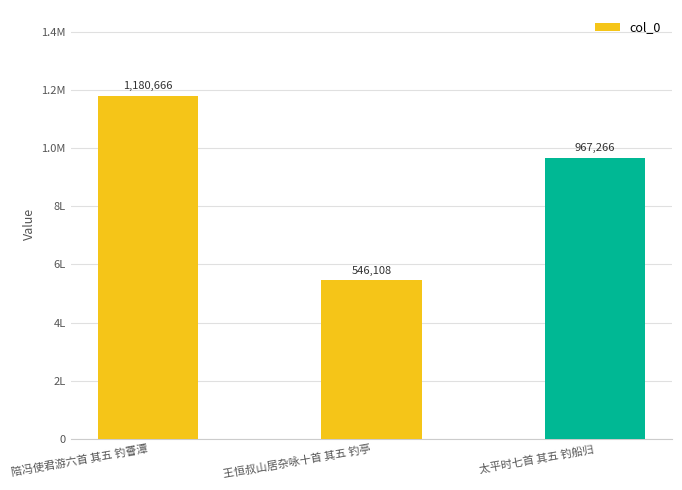

How many data points are above 967266?

1